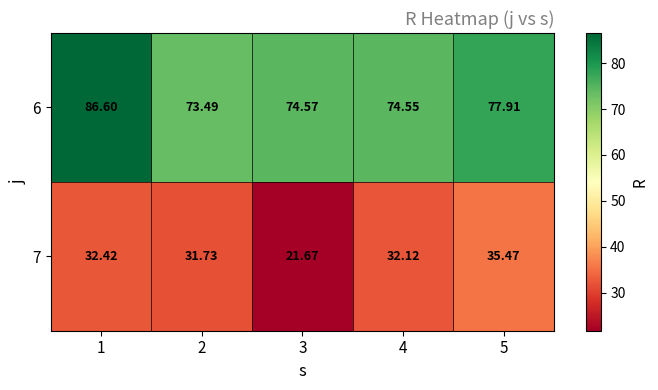

Reading left to right, what are all the values shown in this chart?

6: 1=86.6	2=73.5	3=74.6	4=74.5	5=77.9
7: 1=32.4	2=31.7	3=21.7	4=32.1	5=35.5